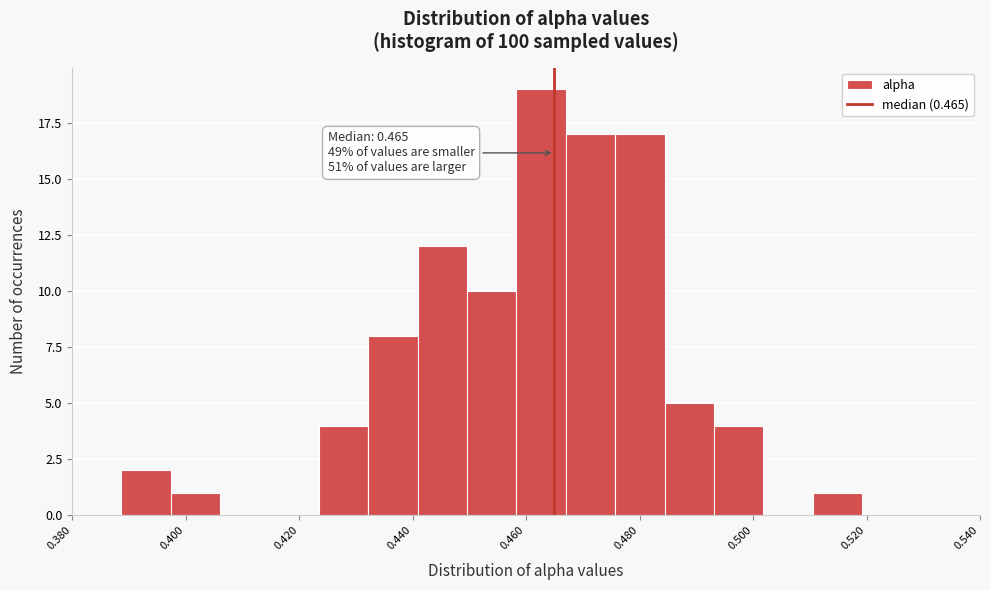

Over which range of the x-axis is the bar tallest?

0.458 to 0.468